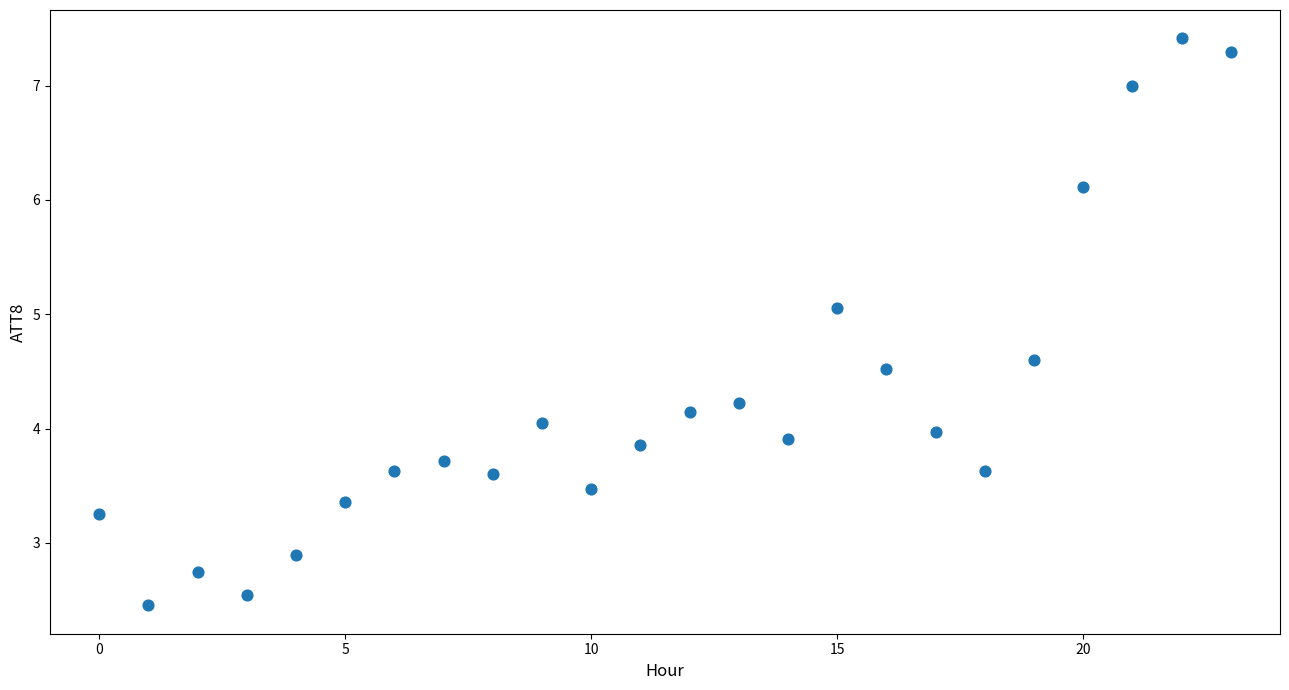

What is the range of Y values (max minus min)?

5.0